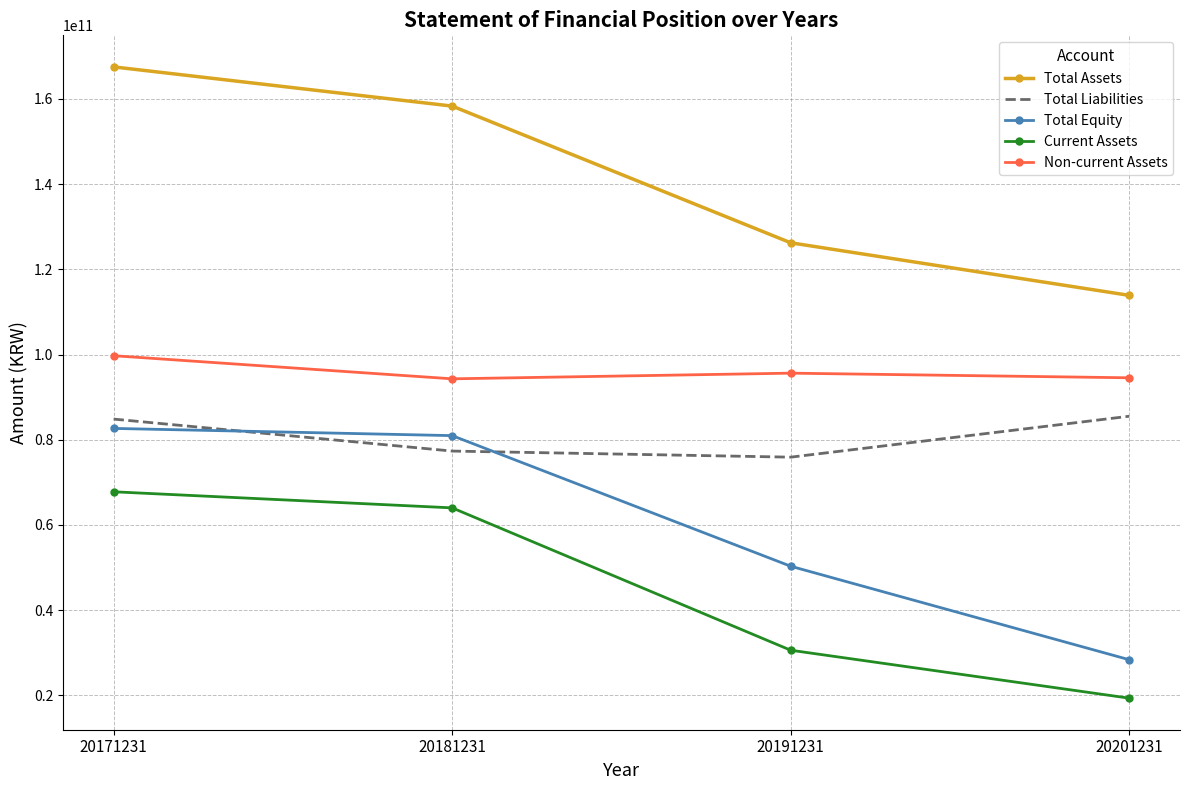

What is the spread (max minus min) of values at 20191231?

95631689438